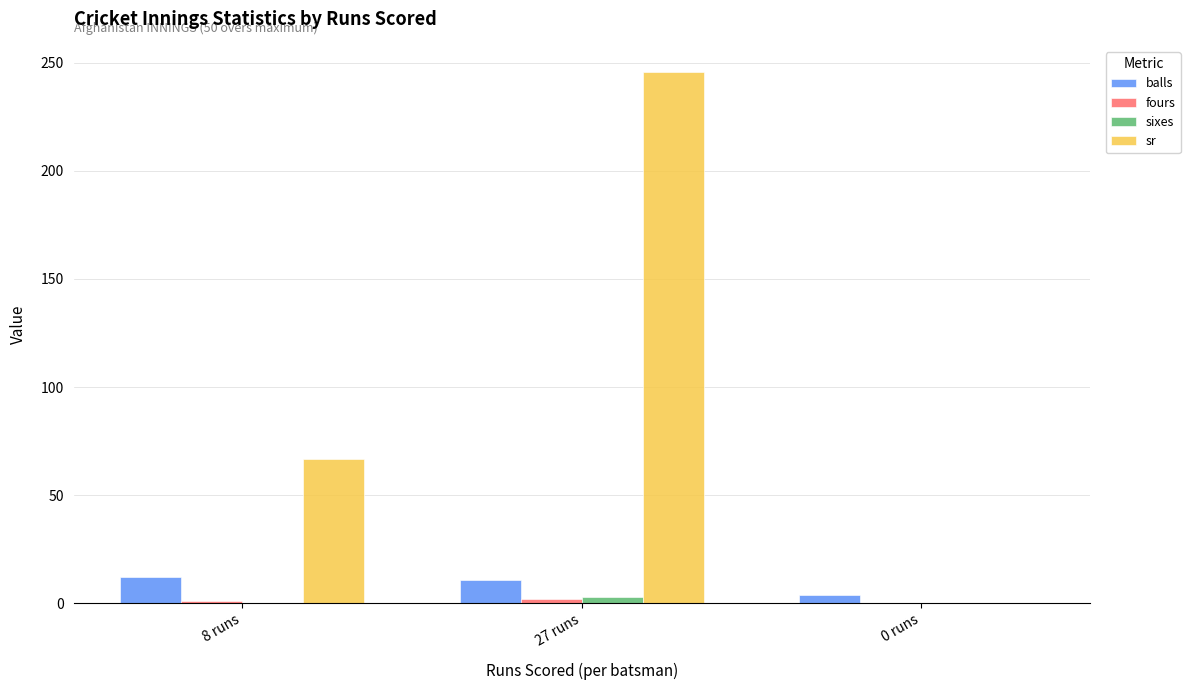

Are the bars grouped side by side (vs. stacked)?

Yes